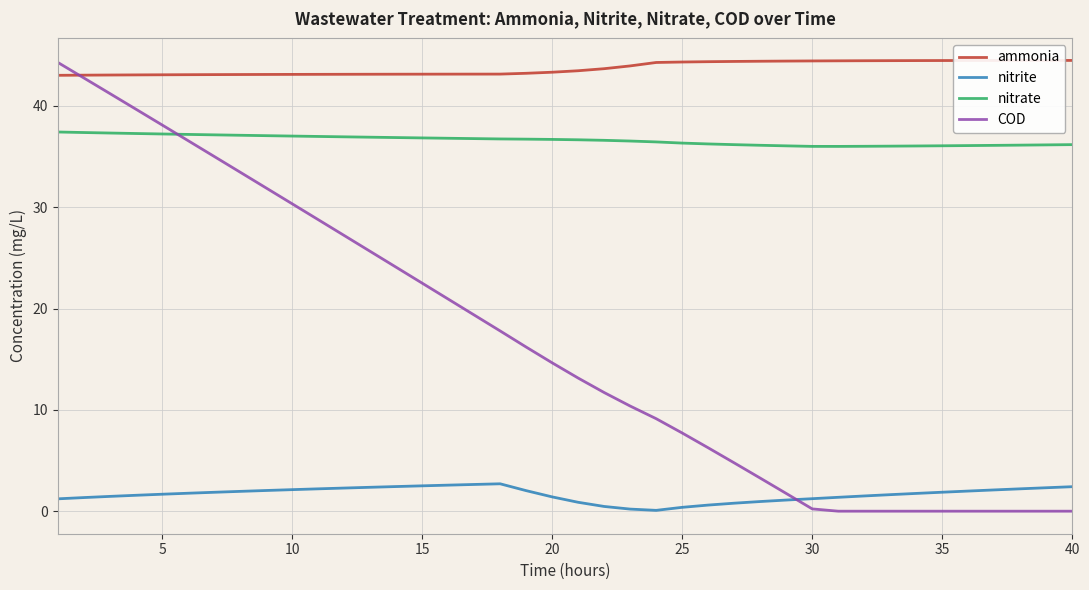

What are all the series names shown in the legend?

ammonia, nitrite, nitrate, COD